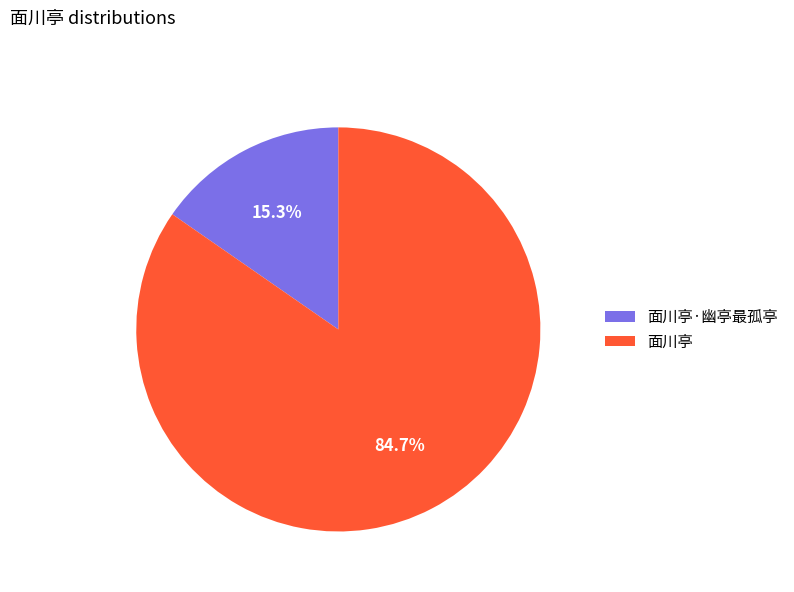

What percentage is NOT represented by 面川亭?

15.3%